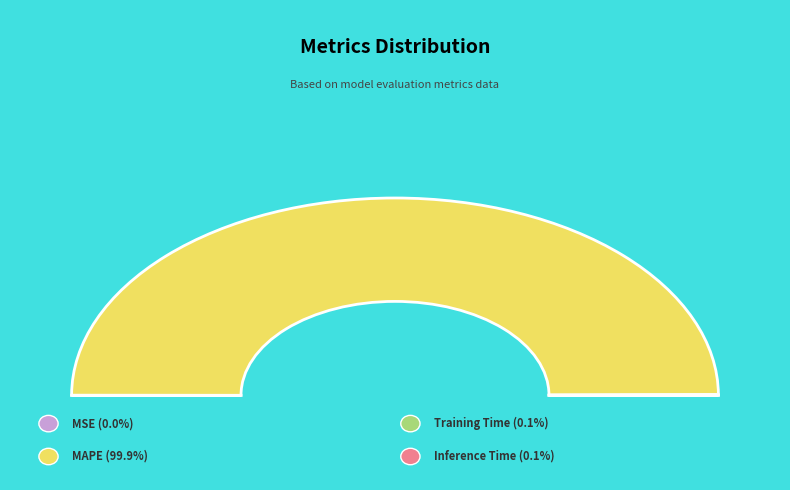

Do Training Time and MSE together represent more than half of the pie?

No